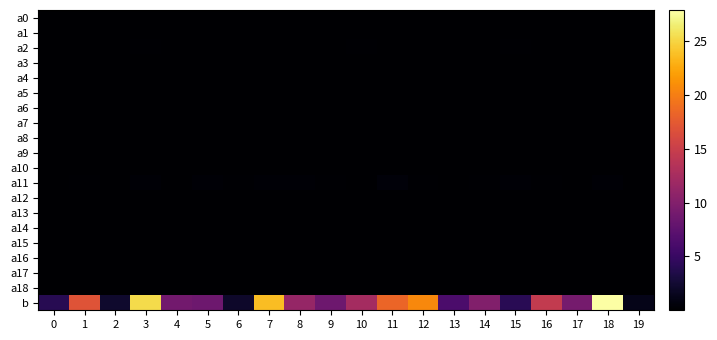

List the series in order of their peak value, highest first.

b, a11, a2, a4, a15, a16, a12, a3, a5, a8, a13, a0, a1, a10, a17, a14, a9, a7, a18, a6